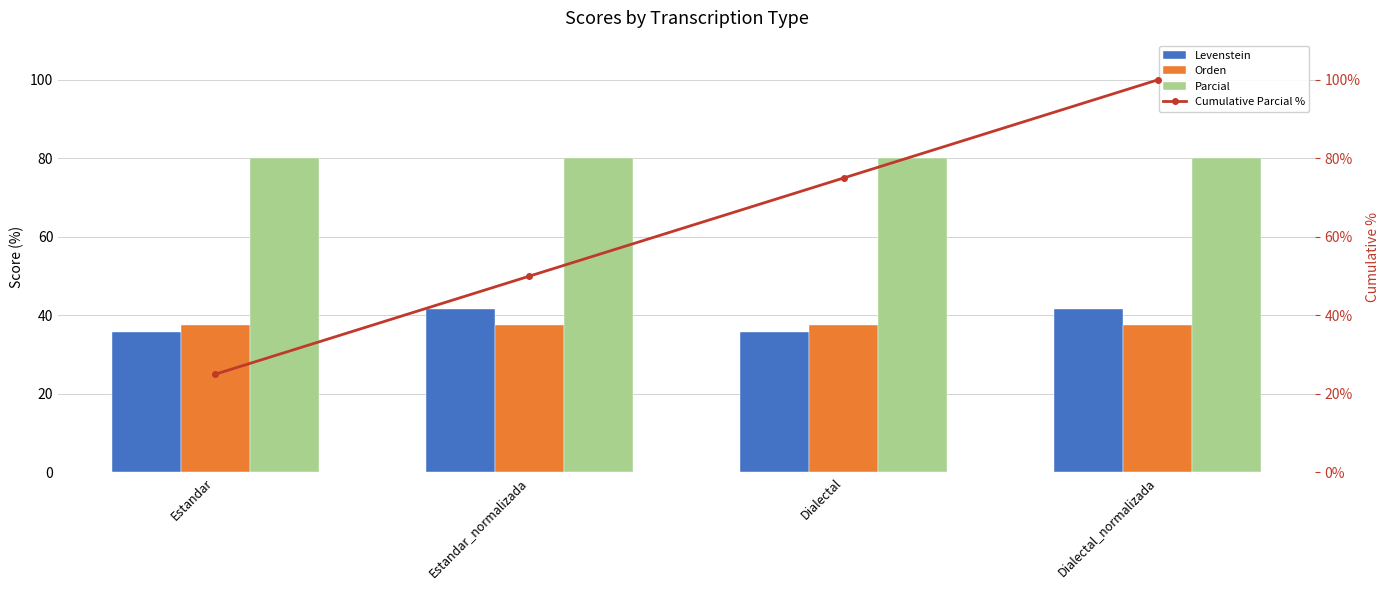

Count the Cumulative Parcial % values in the range 50 to 100.

3